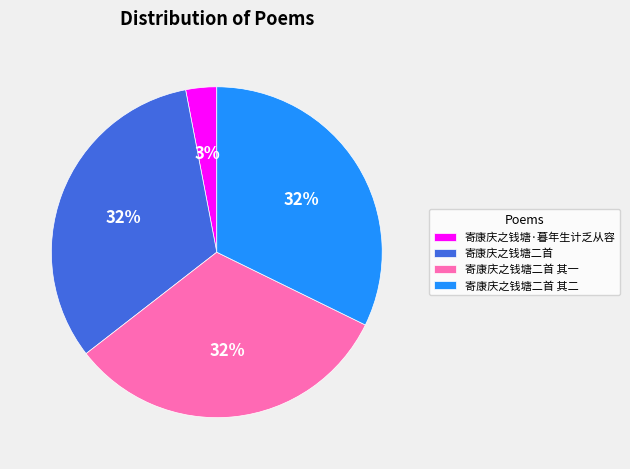

What is the smallest slice in the pie chart?

寄康庆之钱塘·暮年生计乏从容